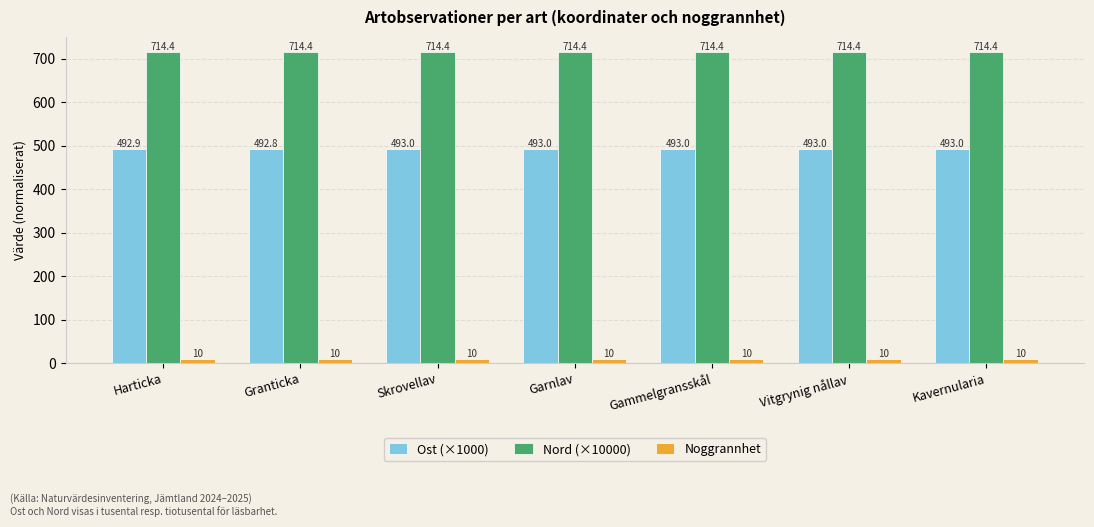

Which series has the largest total across all categories?

Nord (×10000)